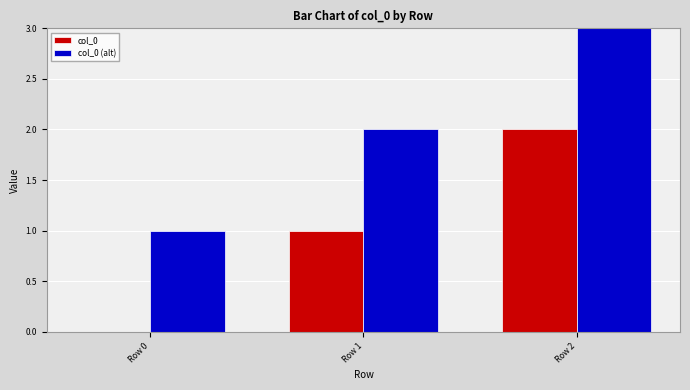

Count the number of categories in the chart.

3